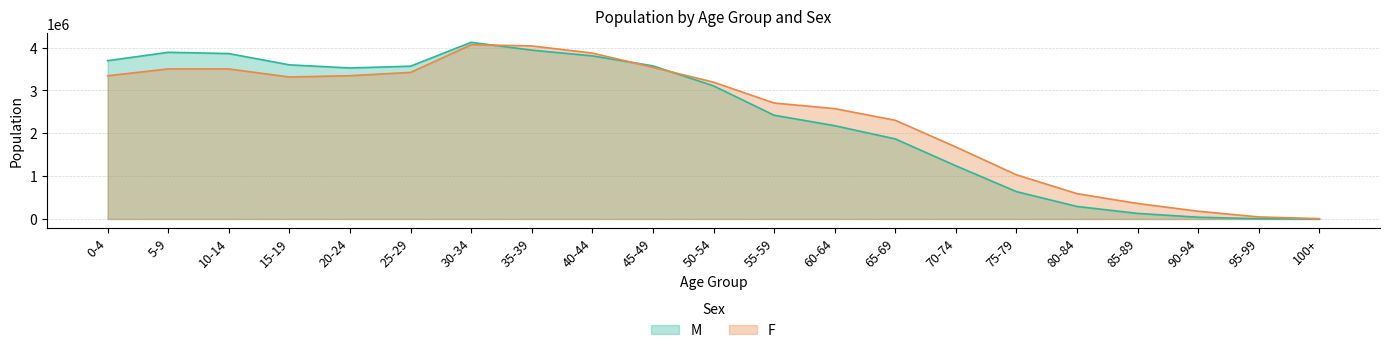

True or false: M has a value of 130530 at 85-89.

True